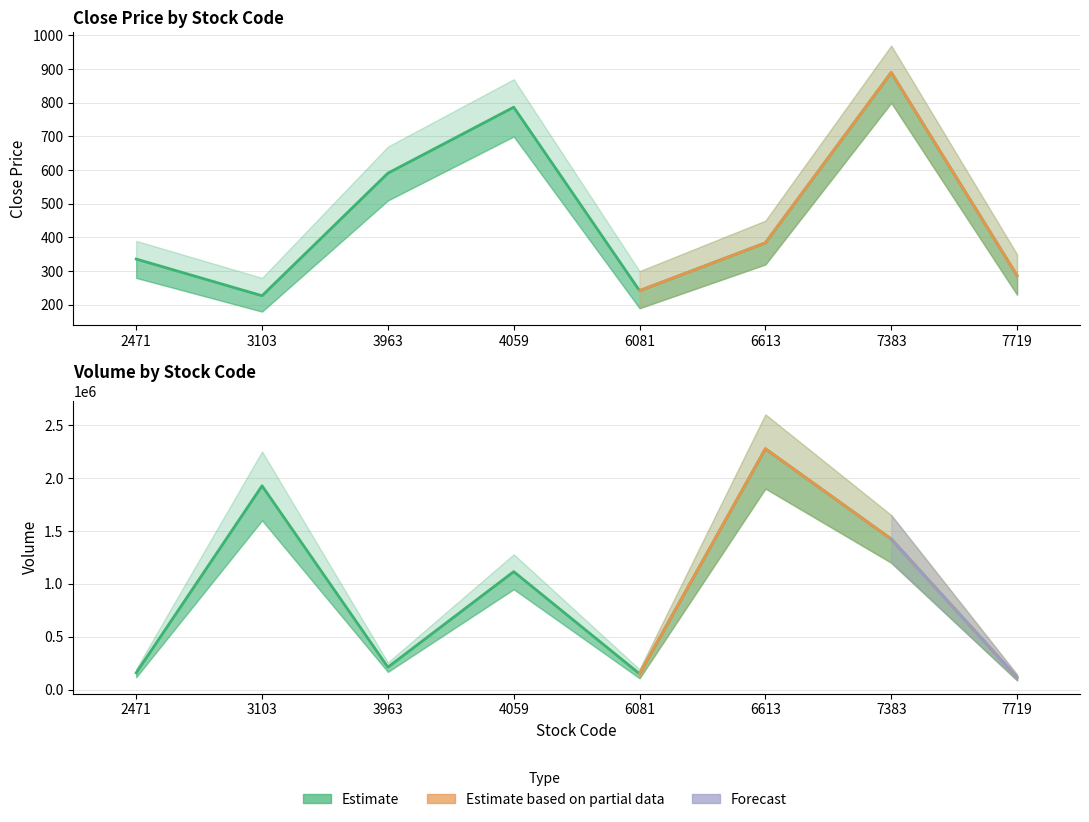

What is the average value of the Volume_scaled series?

923262